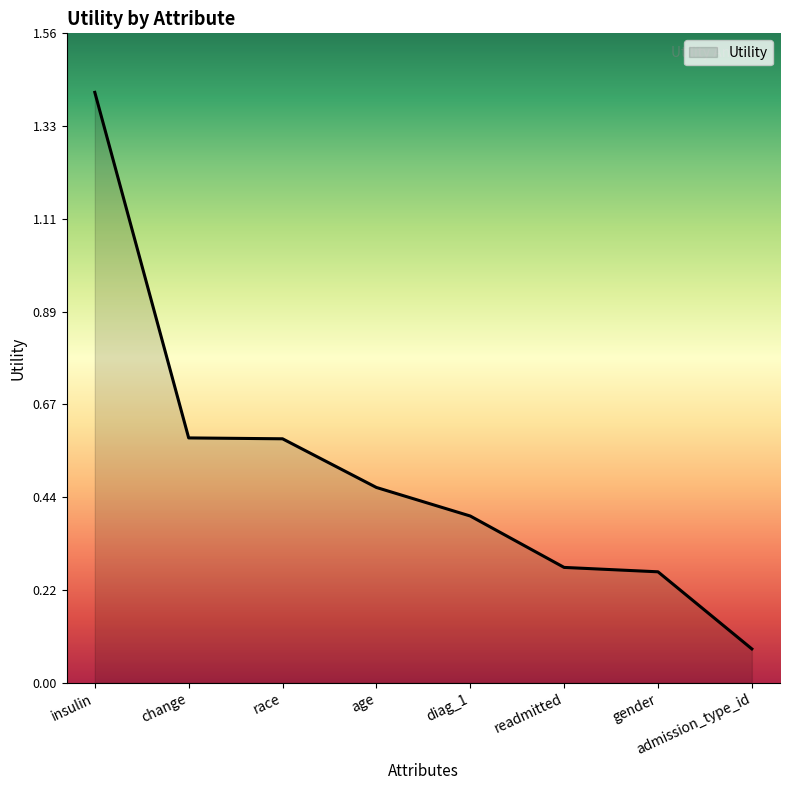

What position from the right is readmitted?

3